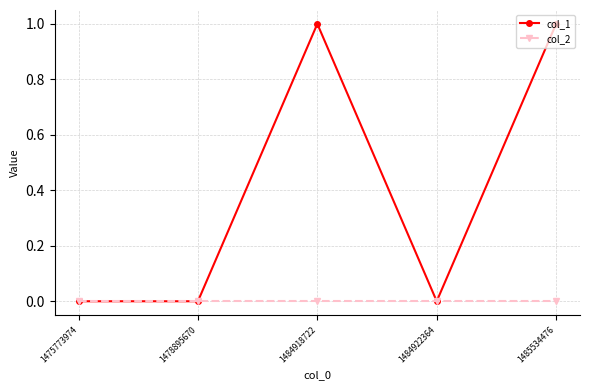

True or false: col_1 has more than 0 points higher than both neighbors.

True